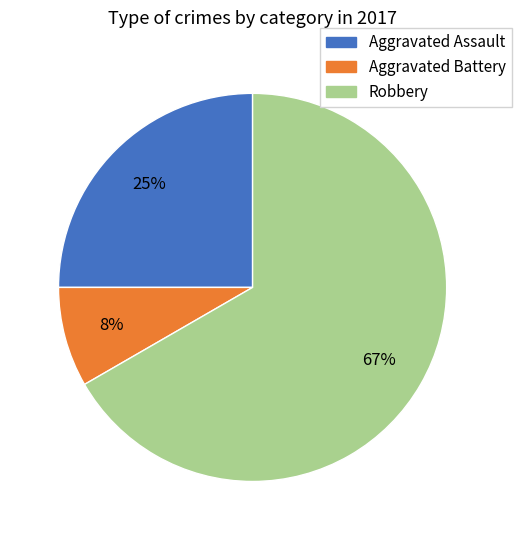

To the nearest percent, what is the combined percentage of Aggravated Battery and Aggravated Assault?

33%